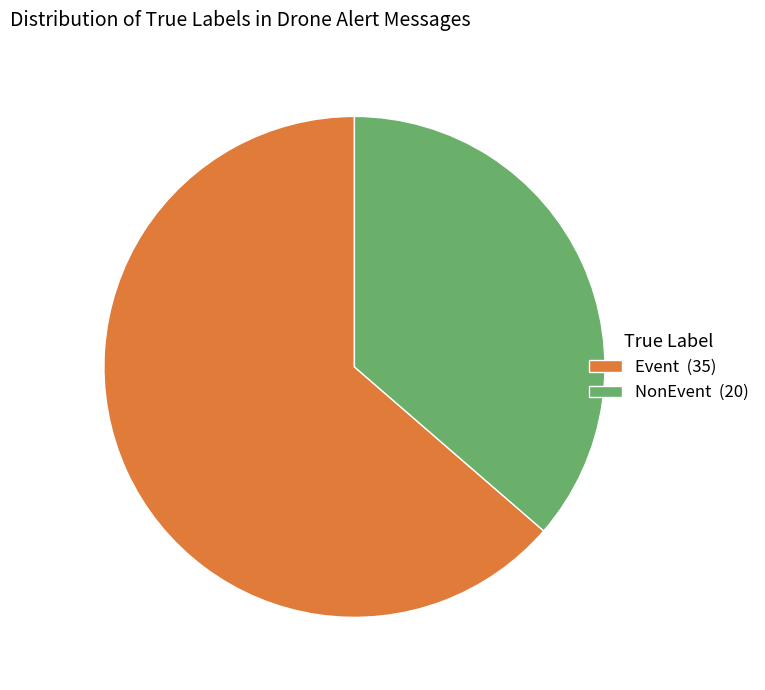

Does any single category account for the majority?

Yes